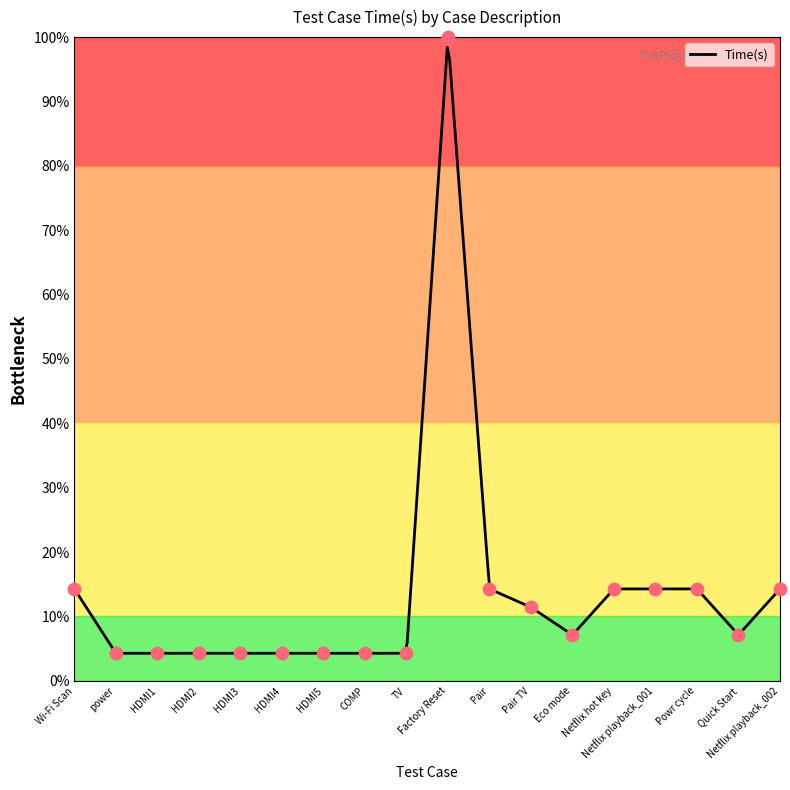

Which has a higher value, Eco mode or HDMI3?

Eco mode